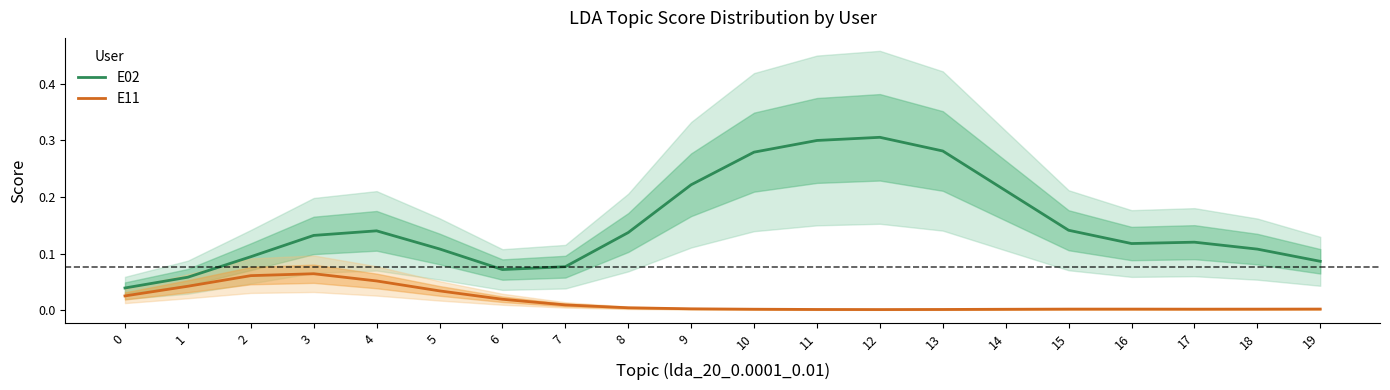

The value of E02 at 1 is 0.1. True or false?

True